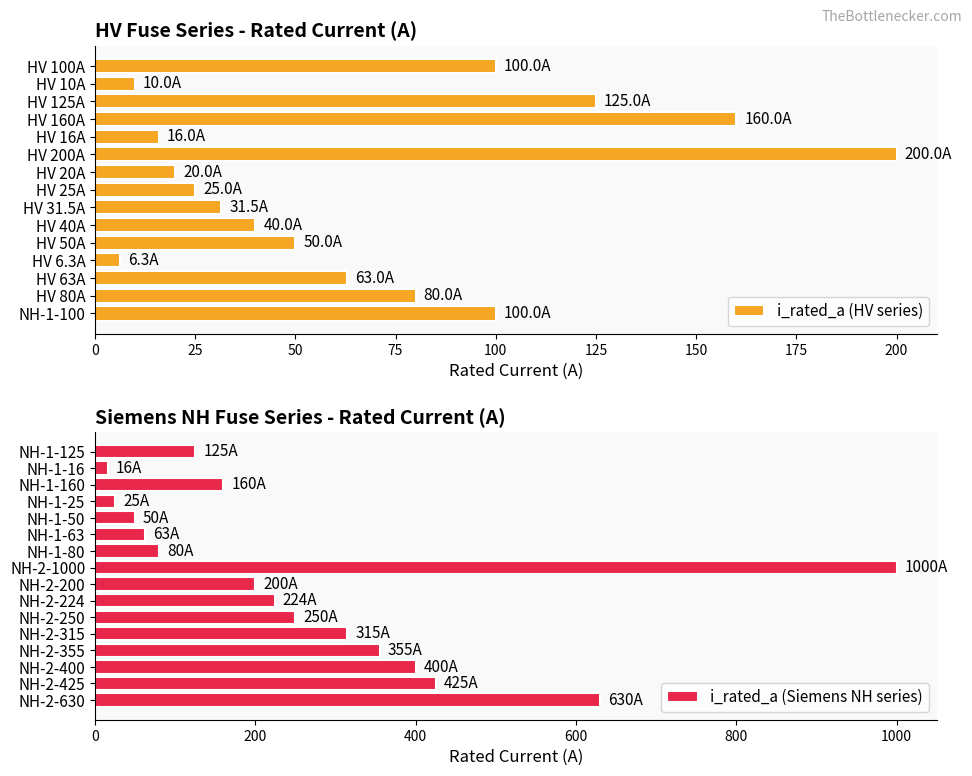

How many values exceed 100?

14